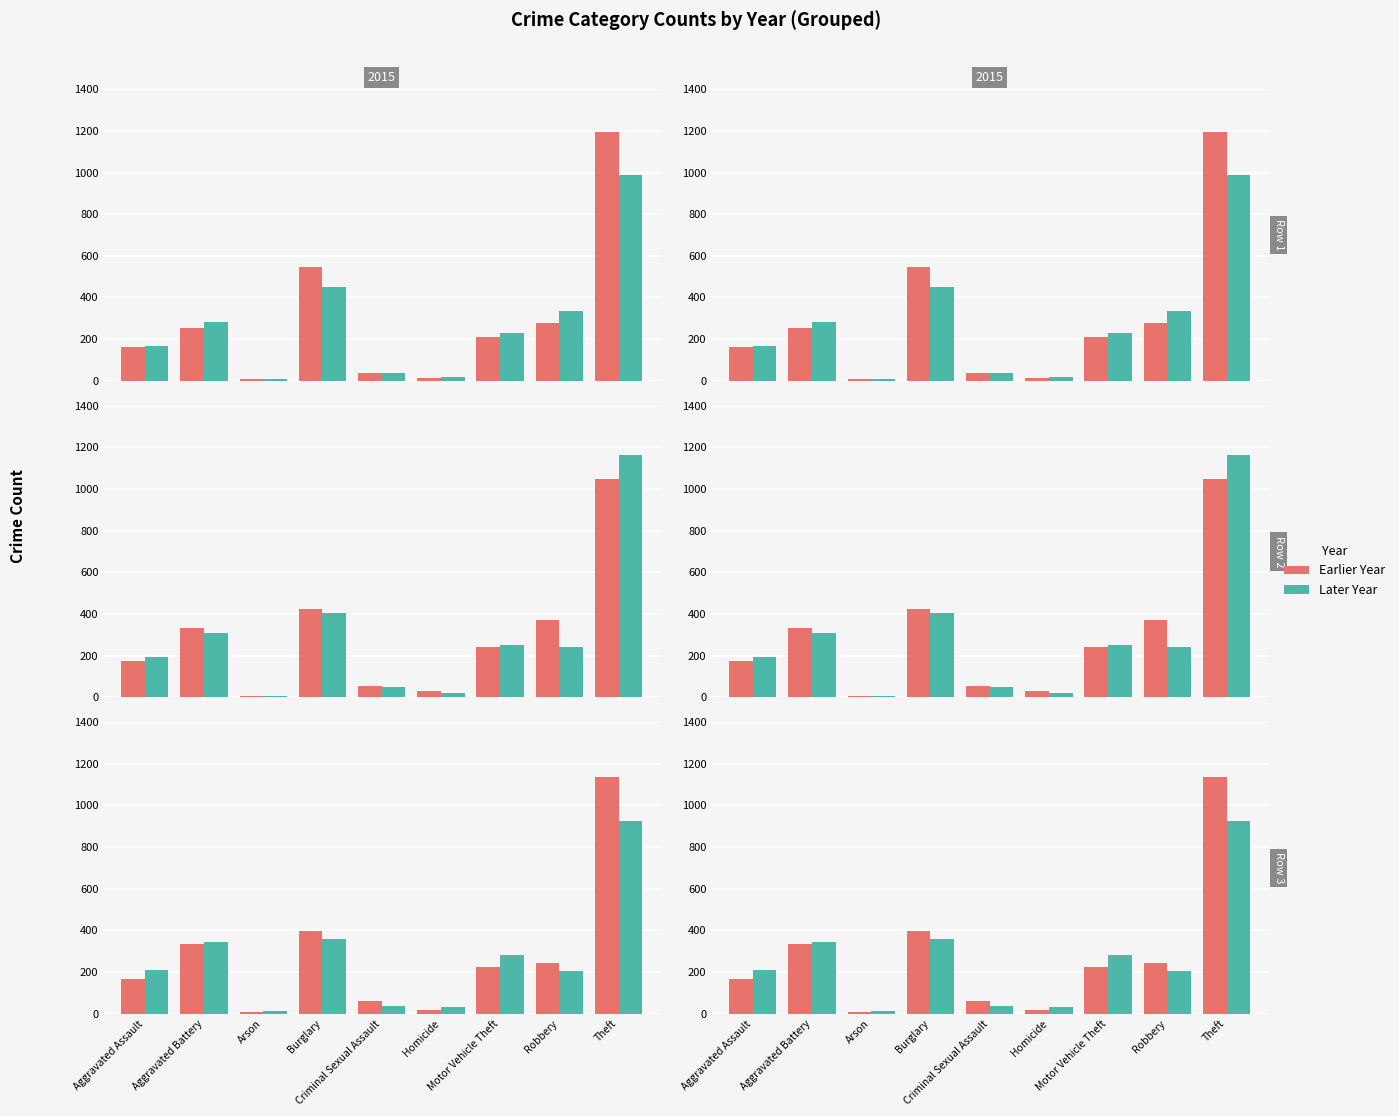

Reading left to right, extract all data points from this chart.

2015: 160	253	8	546	36	14	211	277	1193
2016: 169	281	6	452	39	19	231	337	988
2017: 172	334	7	424	54	29	241	371	1049
2018: 193	310	6	405	47	21	251	239	1161
2019: 167	334	7	399	63	18	225	241	1135
2020: 209	345	13	358	39	33	283	204	925